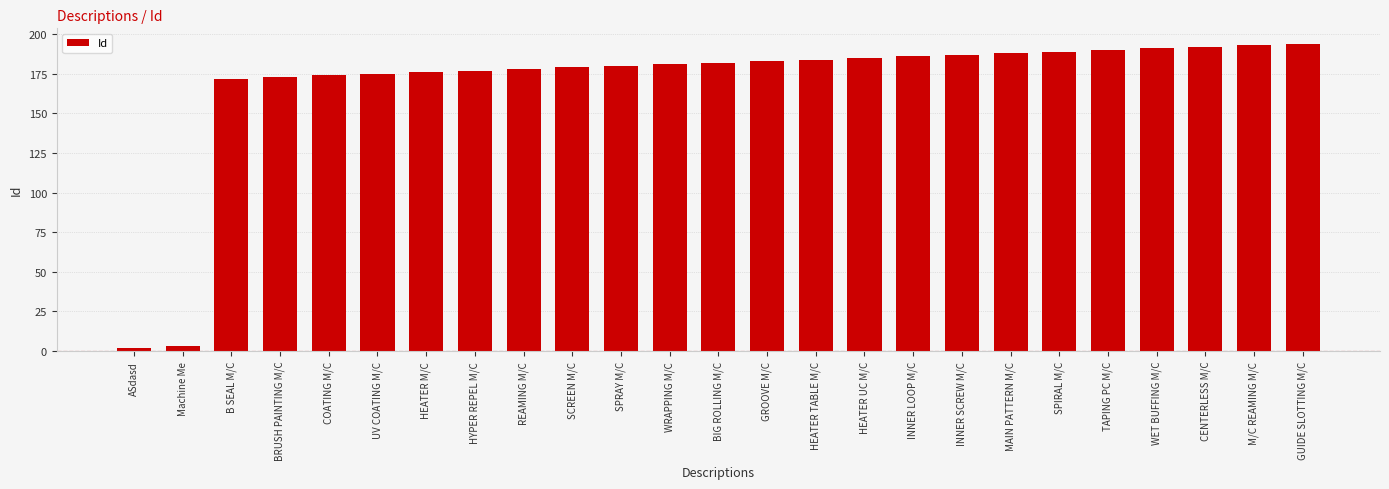

What position from the right is HEATER M/C?

19